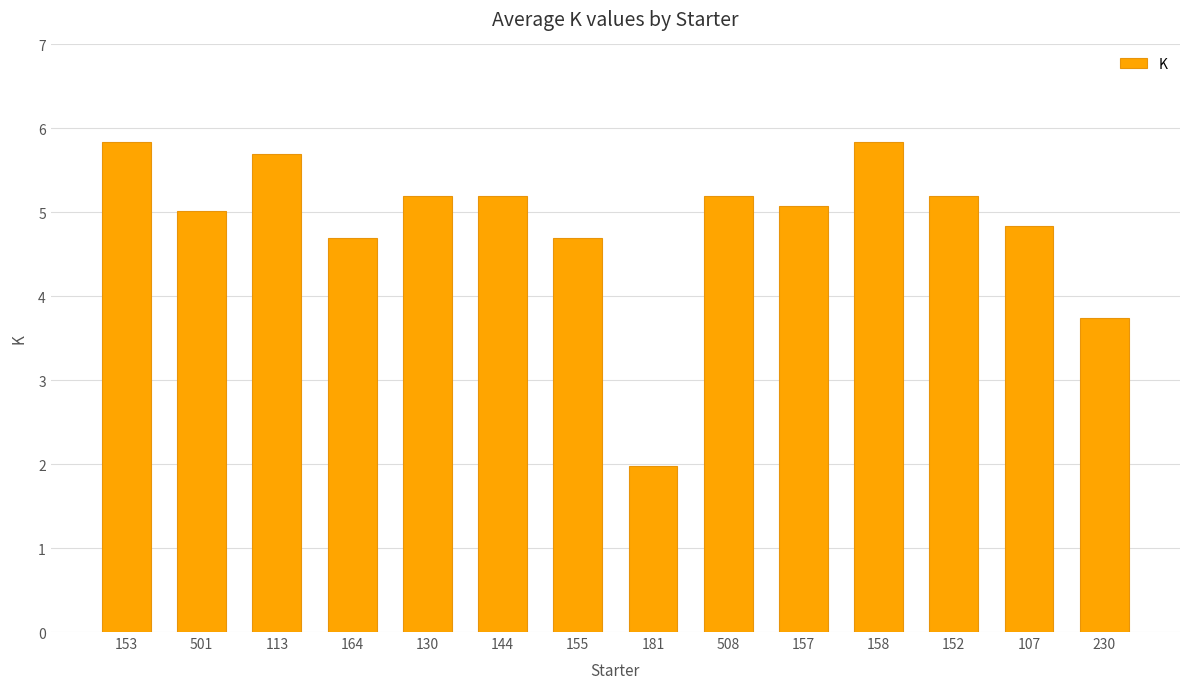

What is the smallest value displayed?

2.0